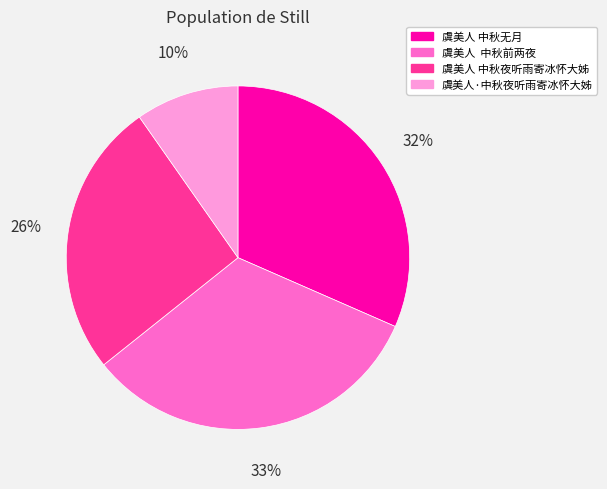

How many segments does this pie chart have?

4